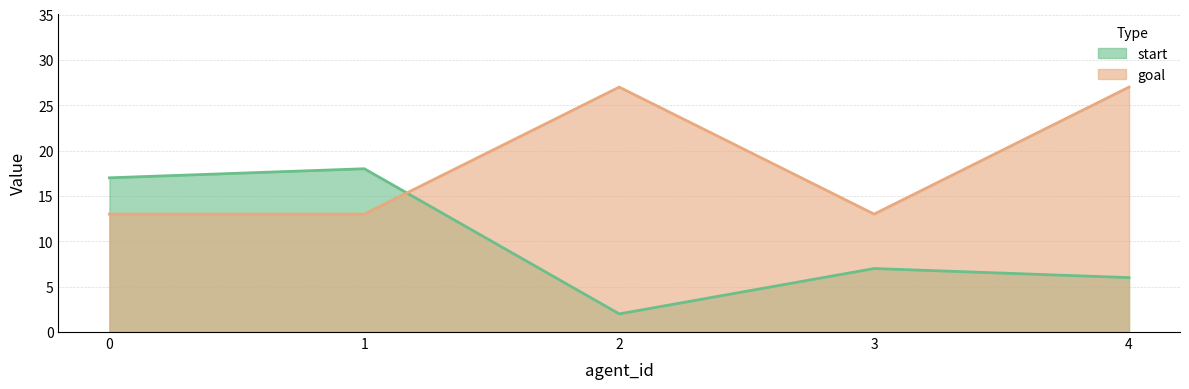

Reading left to right, transcribe all the data shown in this chart.

start: 0=17	1=18	2=2	3=7	4=6
goal: 0=13	1=13	2=27	3=13	4=27